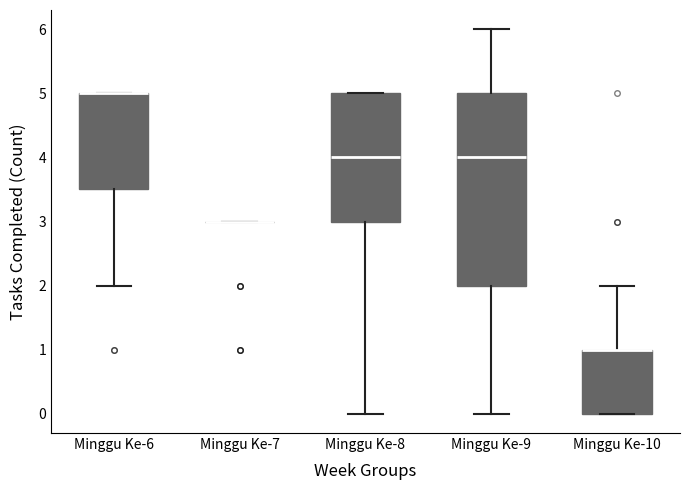

Reading left to right, transcribe this box plot: for each box, give where its median line is, the range the box spans, and where its two whiskers end, as read against the y-axis. The values are not printed on the chart, so give them approximately, as read against the axis.

Minggu Ke-6: median 5.0 (drawn on the box's upper edge), box 3.5 to 5.0, whiskers 2.0 to 5.0
Minggu Ke-7: box collapsed to a line at 3.0, whiskers 3.0 to 3.0
Minggu Ke-8: median 4.0, box 3.0 to 5.0, whiskers 0.0 to 5.0
Minggu Ke-9: median 4.0, box 2.0 to 5.0, whiskers 0.0 to 6.0
Minggu Ke-10: median 1.0 (drawn on the box's upper edge), box 0.0 to 1.0, whiskers 0.0 to 2.0